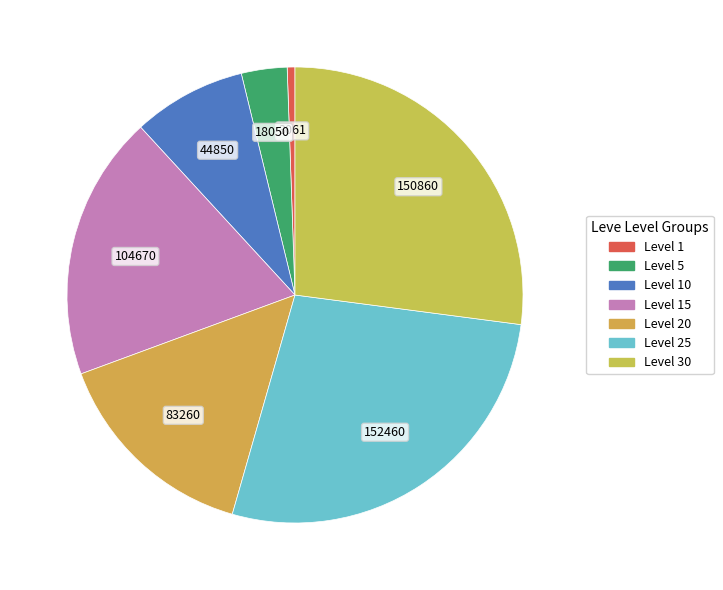

How many slices are in this pie chart?

7